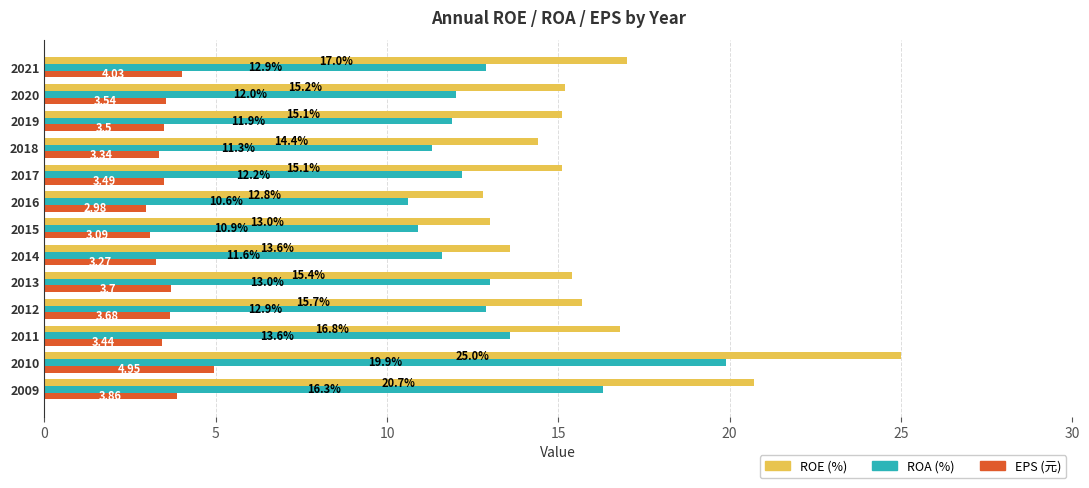

What is the average value of the ROA (%) series?

13.0